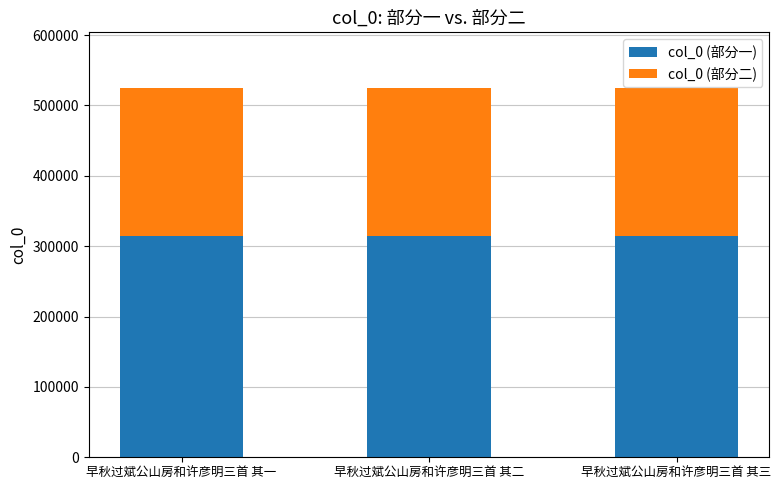

What value does the col_0 (部分一) series have at 早秋过斌公山房和许彦明三首 其三?

315020.4